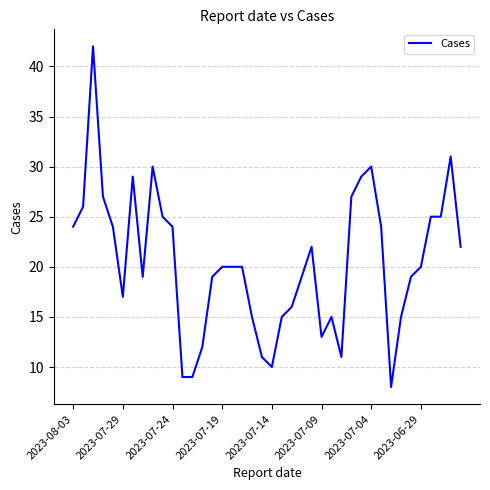

What is the smallest value displayed?

8